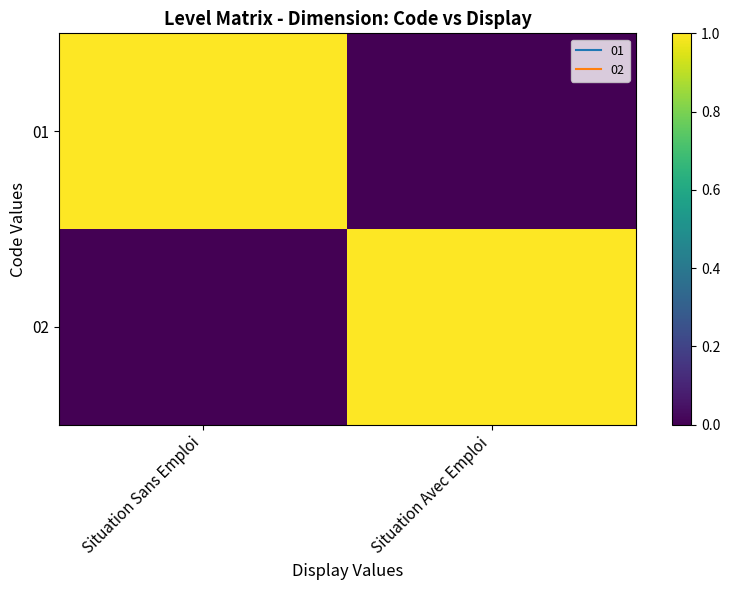

What is the spread (max minus min) of values at Situation Avec Emploi?

1